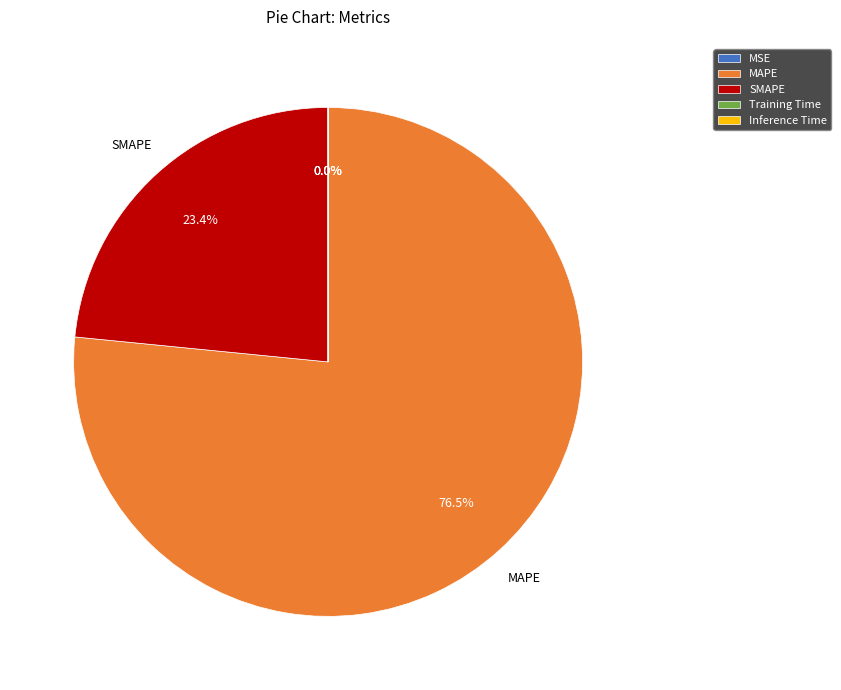

Which slice is the largest?

MAPE